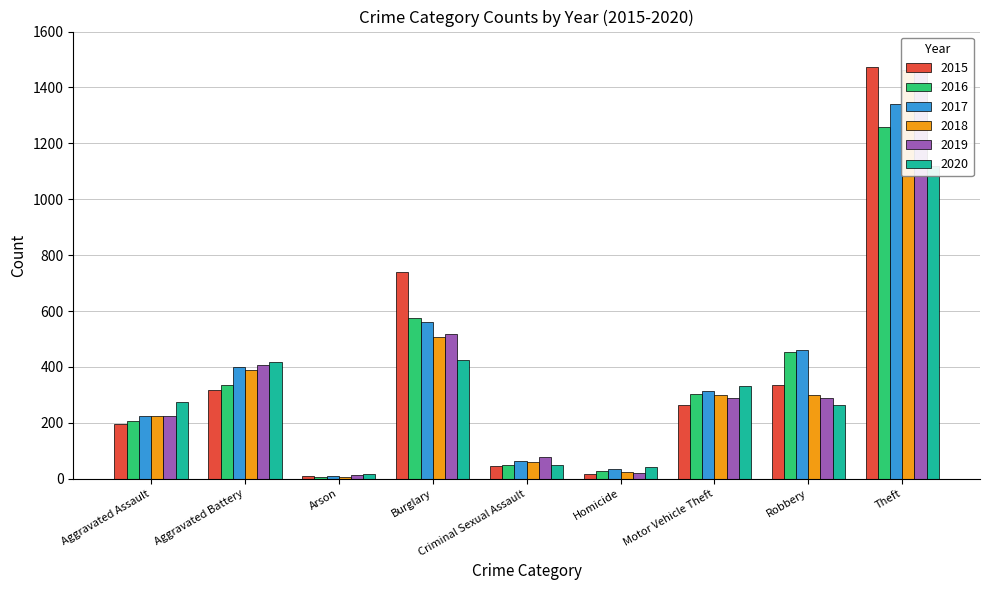

What is the spread (max minus min) of values at Aggravated Assault?

79